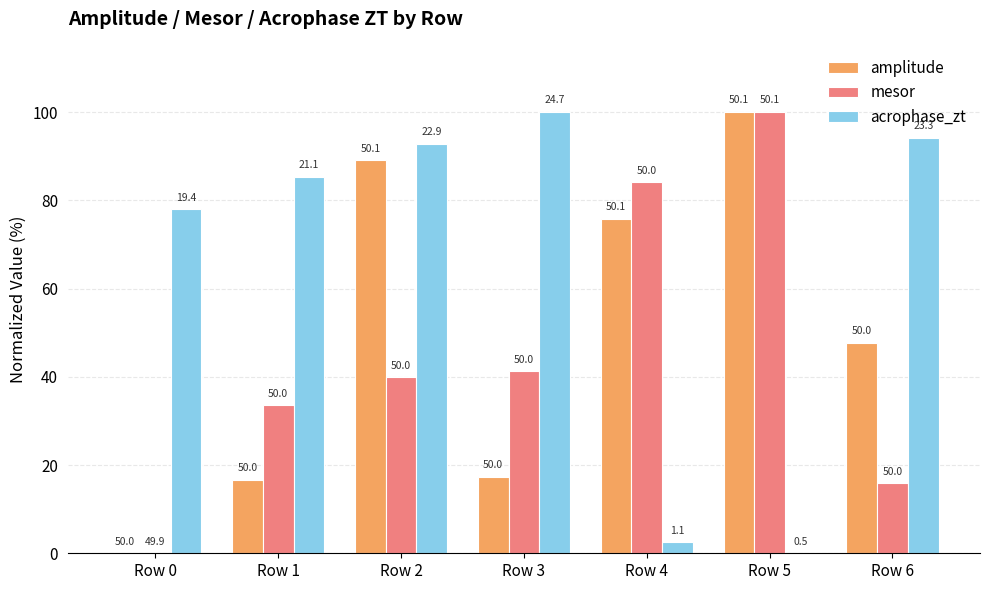

What is the sum of the acrophase_zt values at Row 0 and Row 6?

172.2